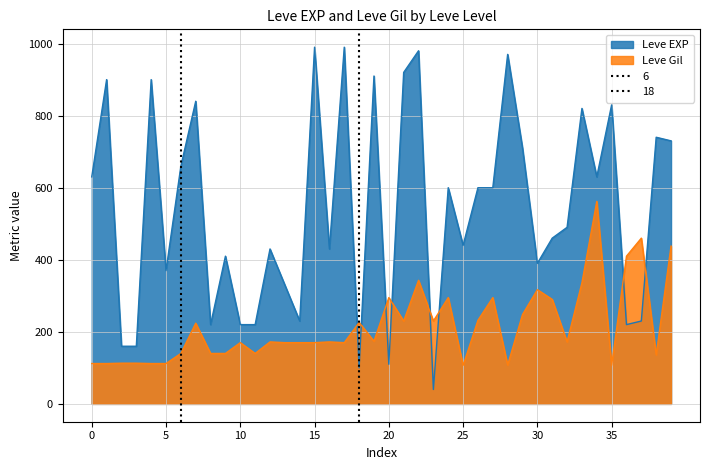

At which label does Leve EXP first exceed 600?

0